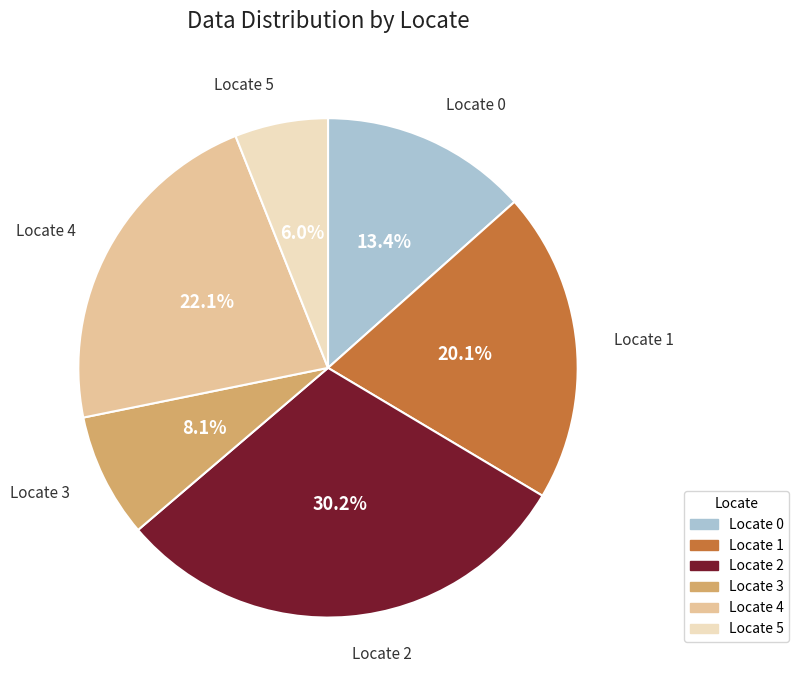

Is there a majority slice in this chart?

No